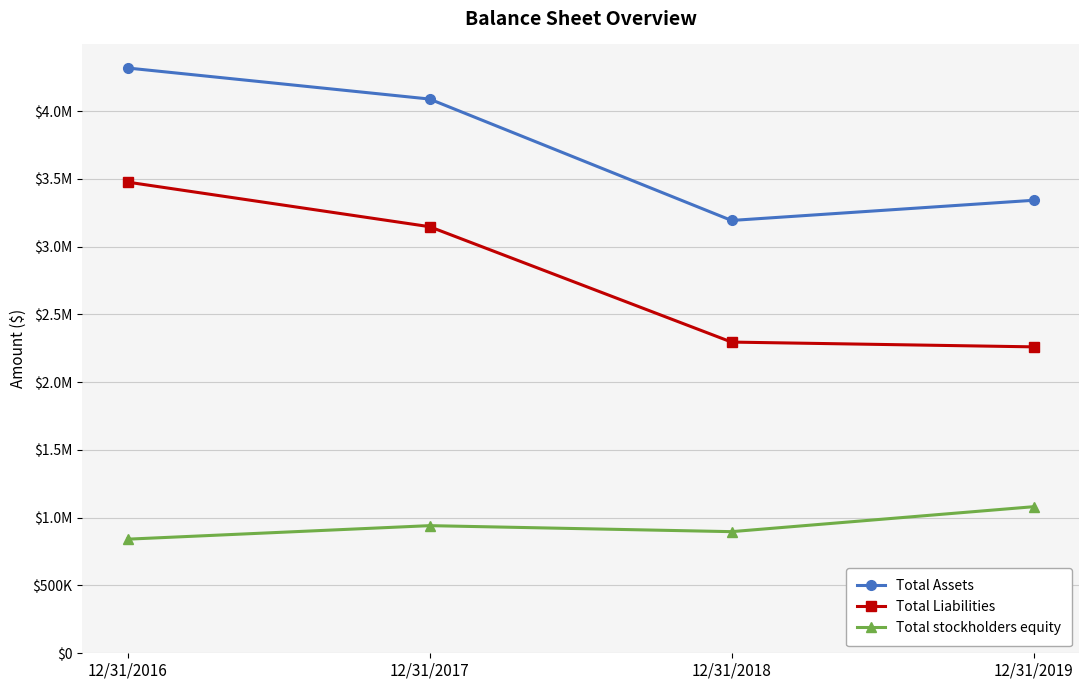

Is this an area chart (filled region under the line)?

No